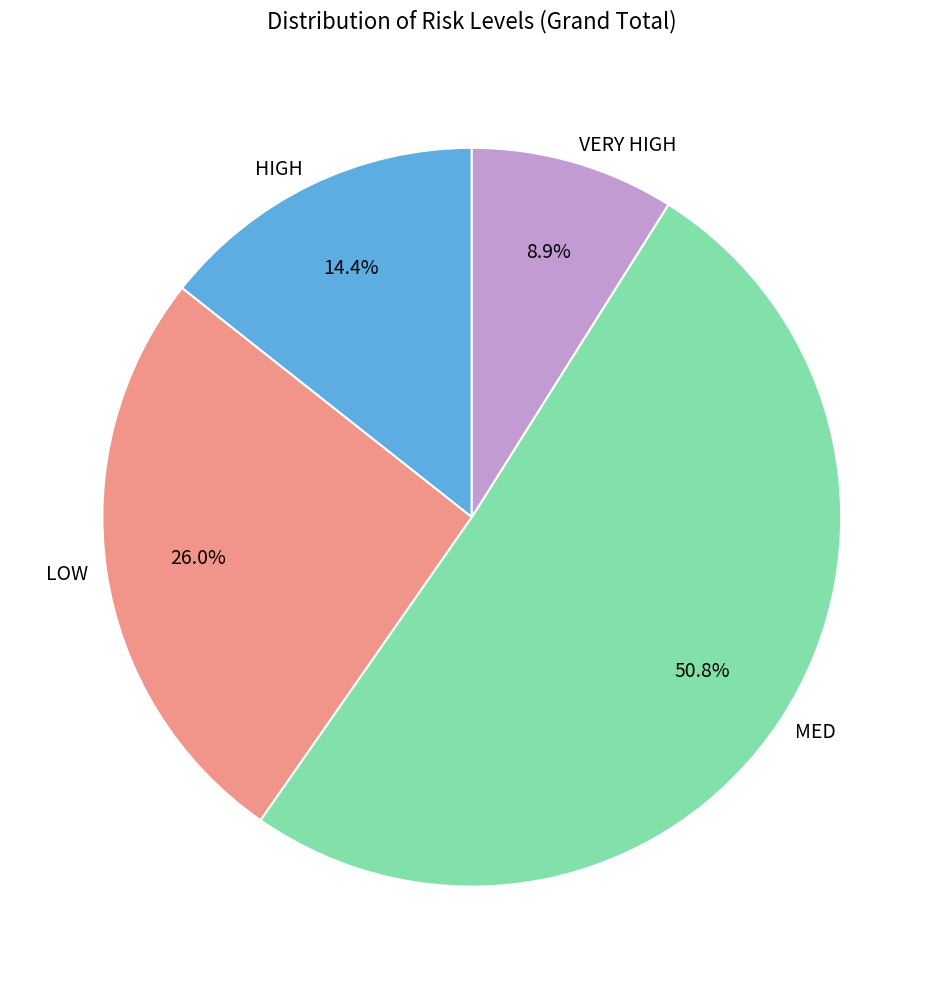

To the nearest percent, what percentage of the pie is MED?

51%